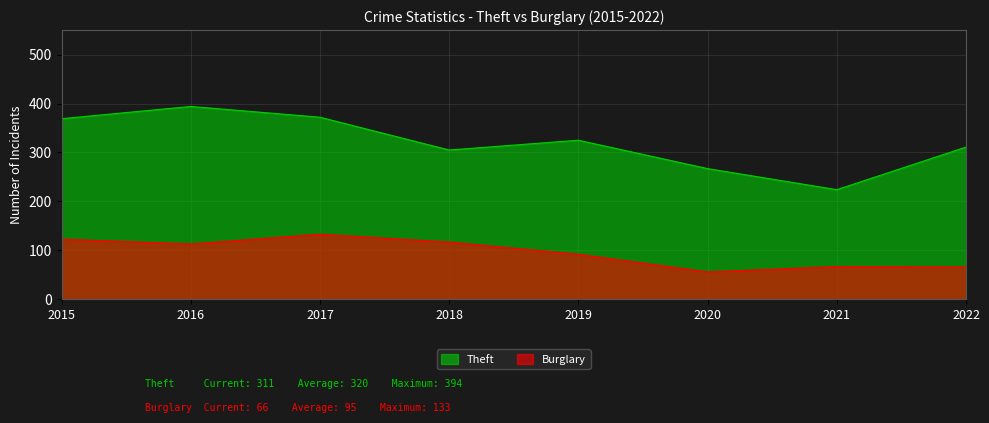

How many values in the Burglary series are below 113?

4